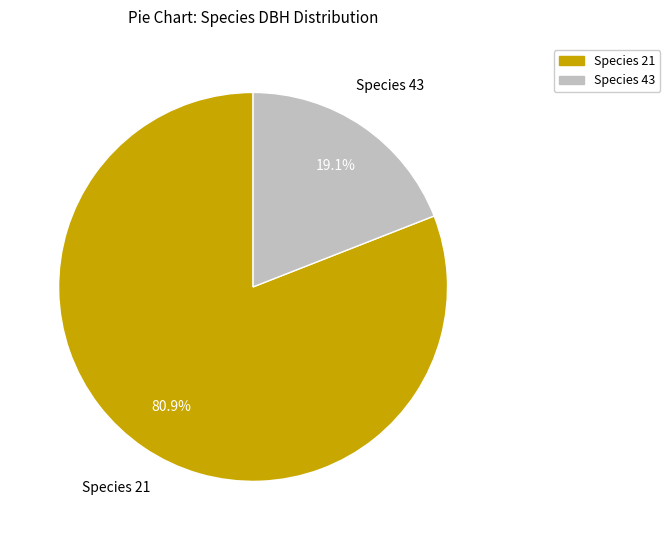

What percentage do Species 21 and Species 43 together represent?

100.0%